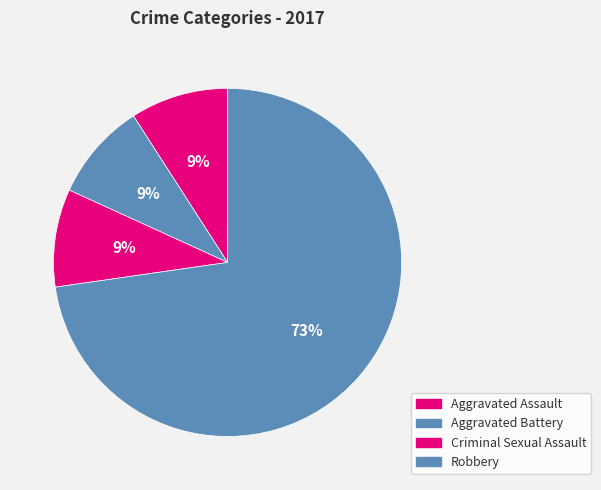

To the nearest percent, what percentage of the pie is Aggravated Assault?

9%